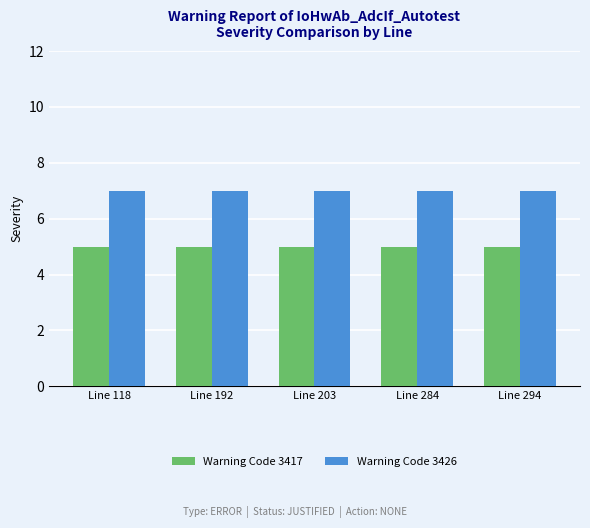

What are all the series names shown in the legend?

Warning Code 3417, Warning Code 3426